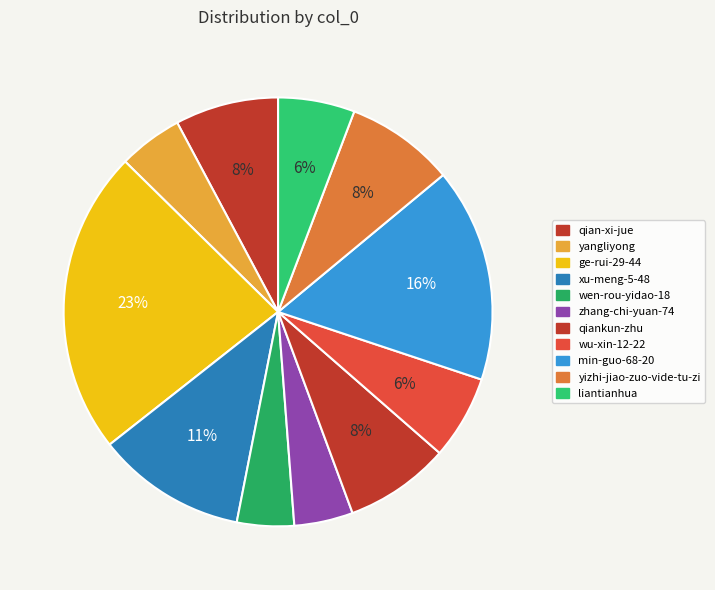

To the nearest percent, what portion does yizhi-jiao-zuo-vide-tu-zi represent?

8%